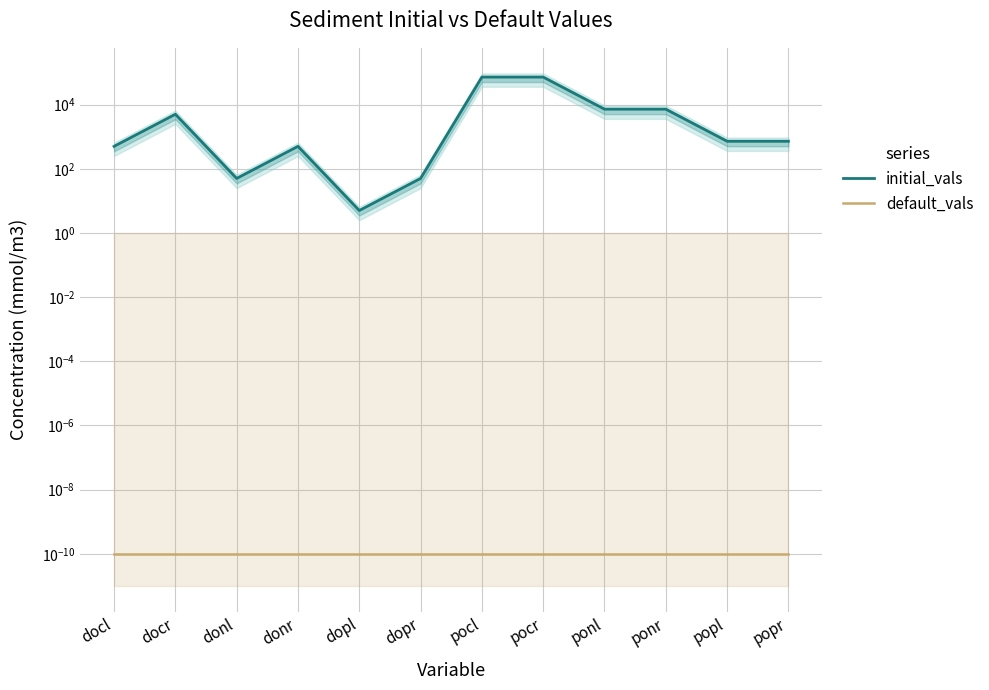

What is the spread (max minus min) of values at pocr?

72000.0